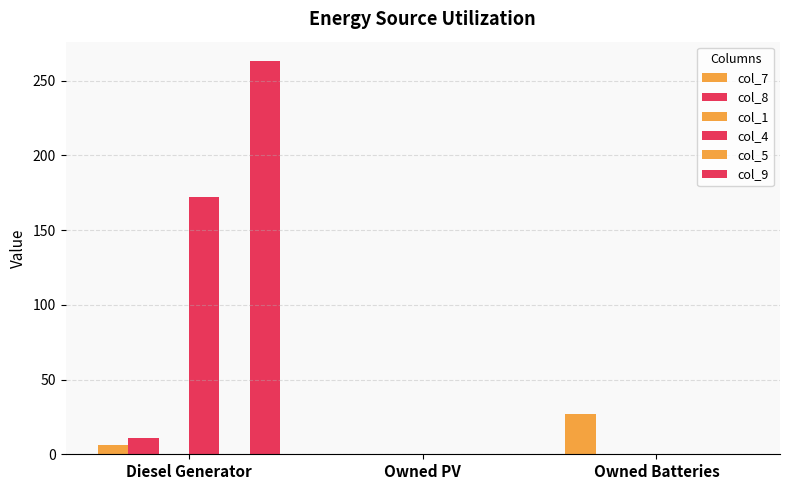

Reading right to left, extract all data points from this chart.

col_7: Owned Batteries=27	Owned PV=0	Diesel Generator=6
col_8: Owned Batteries=0	Owned PV=0	Diesel Generator=11
col_1: Owned Batteries=0	Owned PV=0	Diesel Generator=0
col_4: Owned Batteries=0	Owned PV=0	Diesel Generator=172
col_5: Owned Batteries=0	Owned PV=0	Diesel Generator=0
col_9: Owned Batteries=0	Owned PV=0	Diesel Generator=263